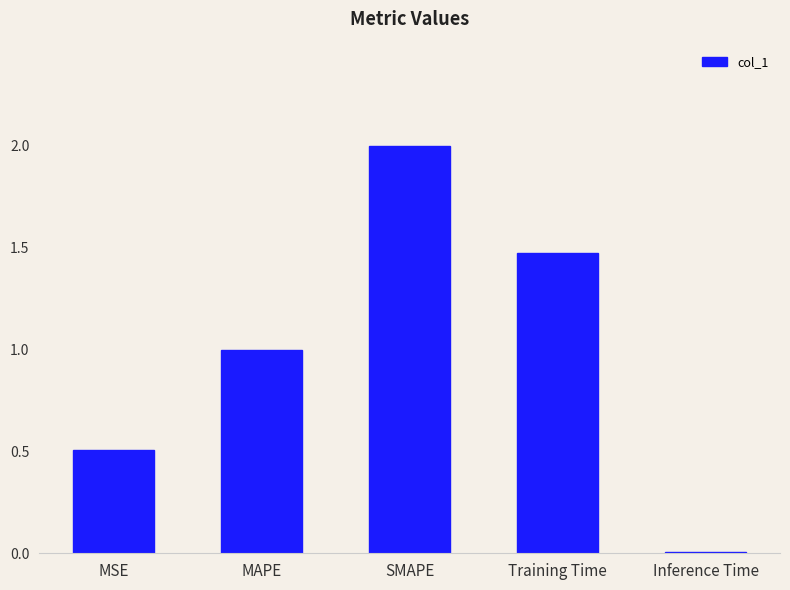

What is the difference between the maximum and minimum values?

2.0